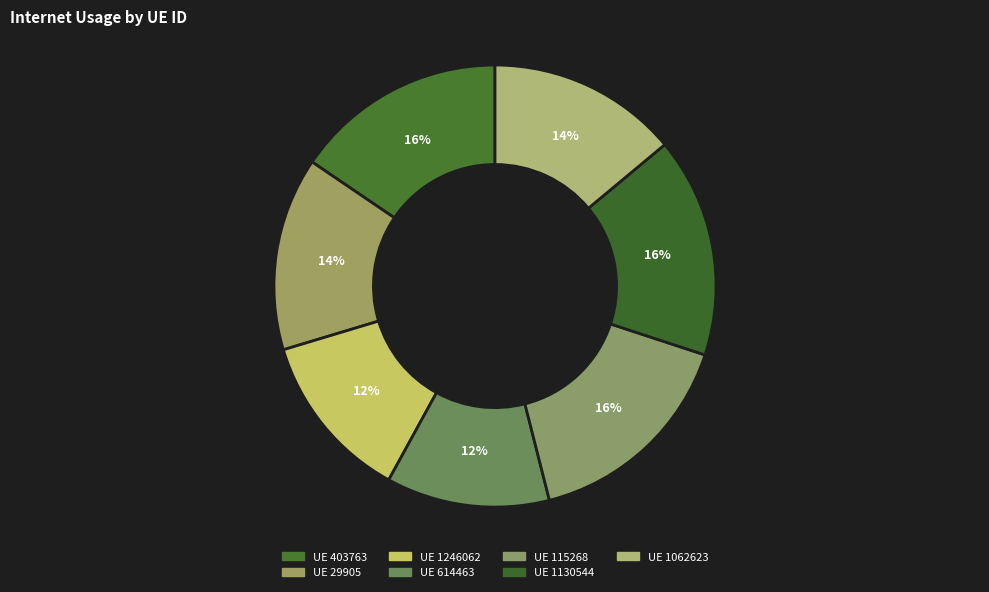

Which category has the smallest portion of the pie?

614463